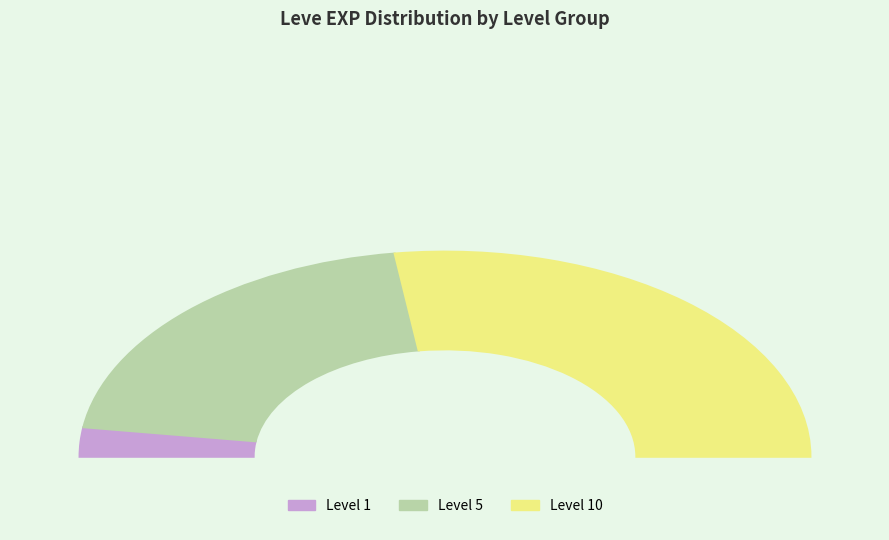

Which has a higher value, Level 1 (Boots) or Level 10 (Hard)?

Level 10 (Hard)